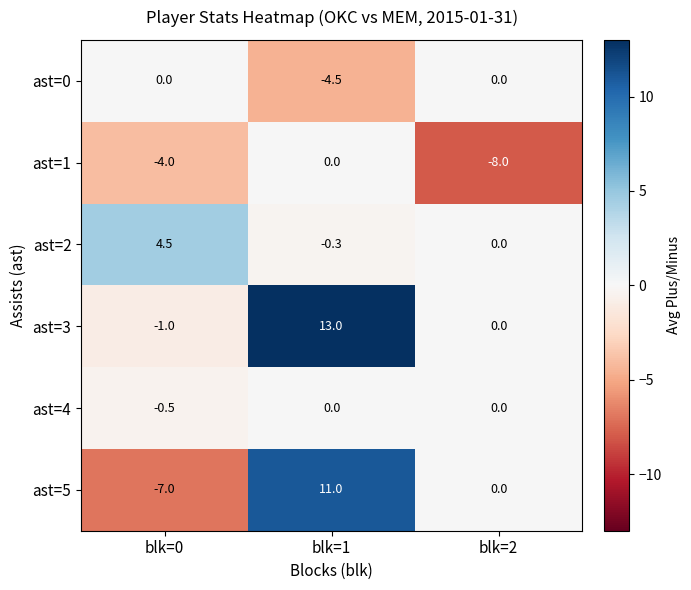

Read the ast=2 value at blk=1.

-0.3